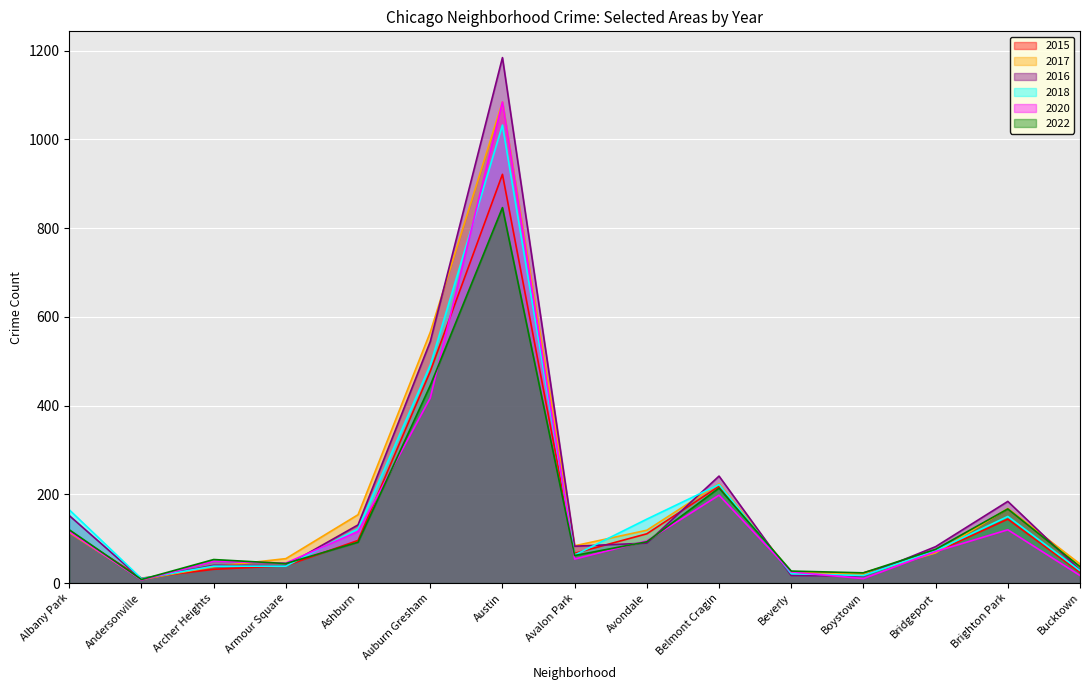

Rank the categories by 2020 value from lowest to highest.

Andersonville, Boystown, Bucktown, Beverly, Armour Square, Archer Heights, Avalon Park, Bridgeport, Avondale, Albany Park, Ashburn, Brighton Park, Belmont Cragin, Auburn Gresham, Austin